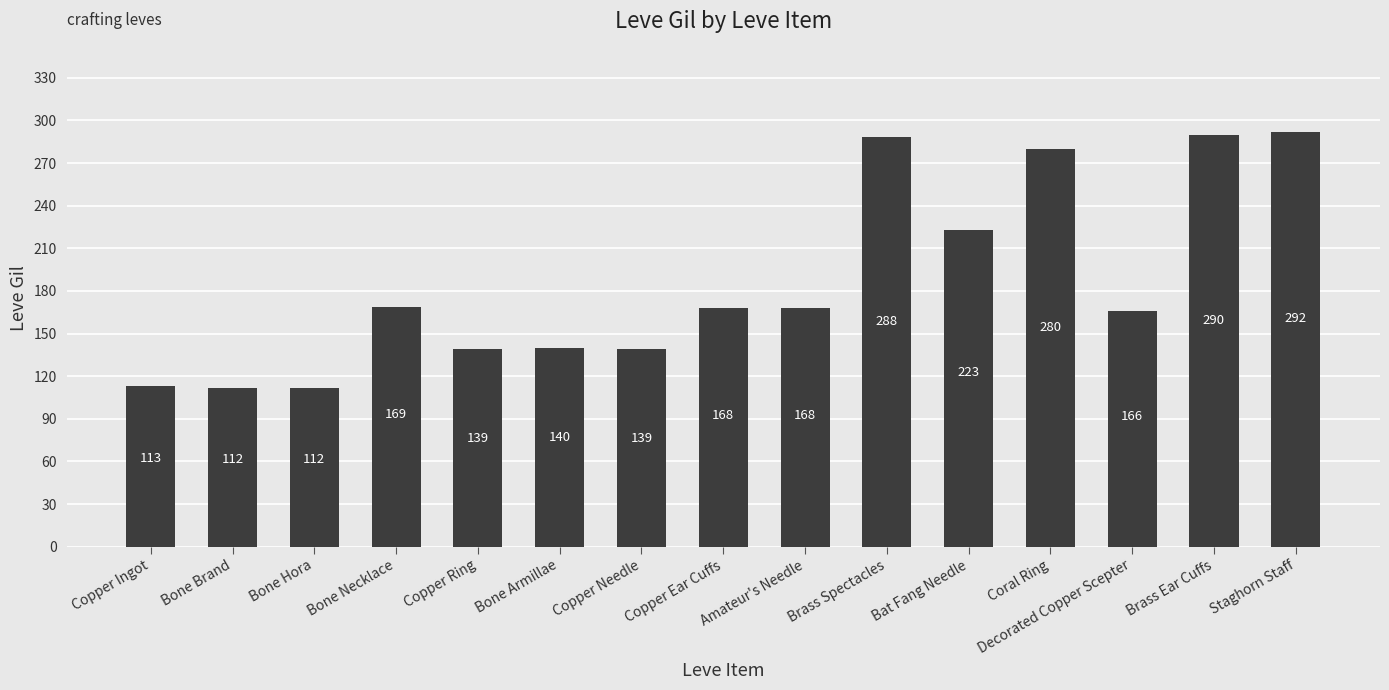

Which has a higher value, Copper Ring or Bone Brand?

Copper Ring